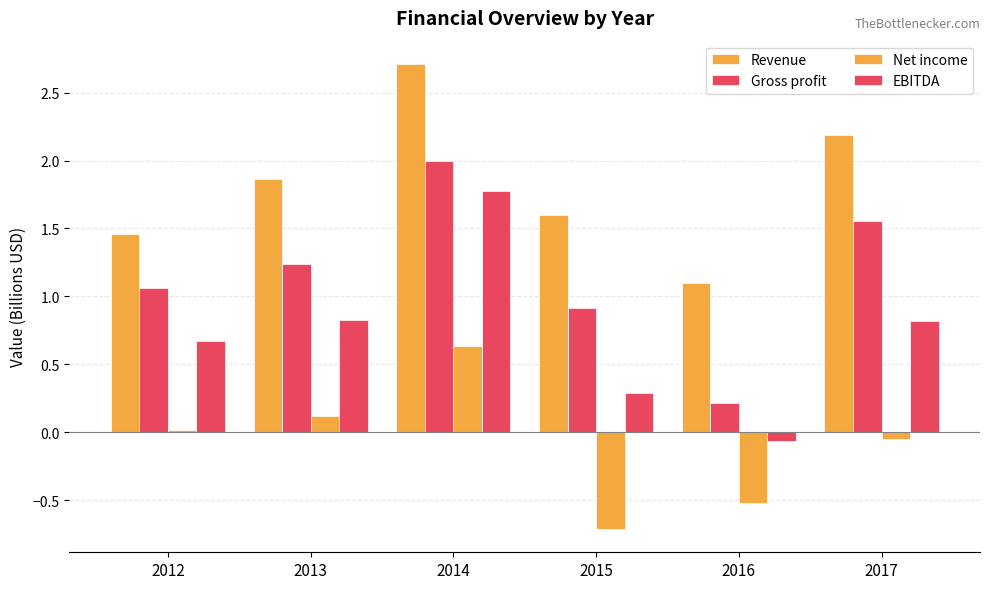

How many groups of bars are there?

6